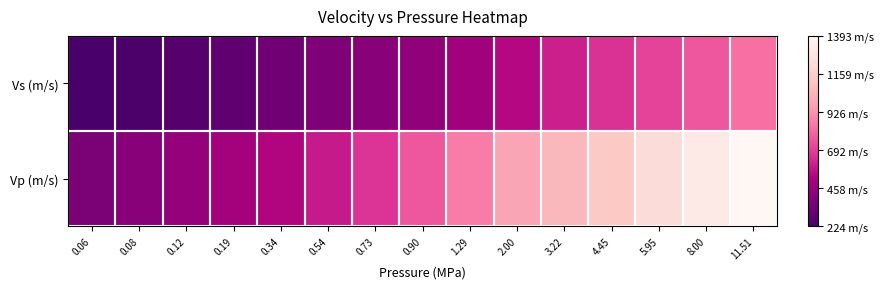

What is the total value across all series at 5.95?

1931.6